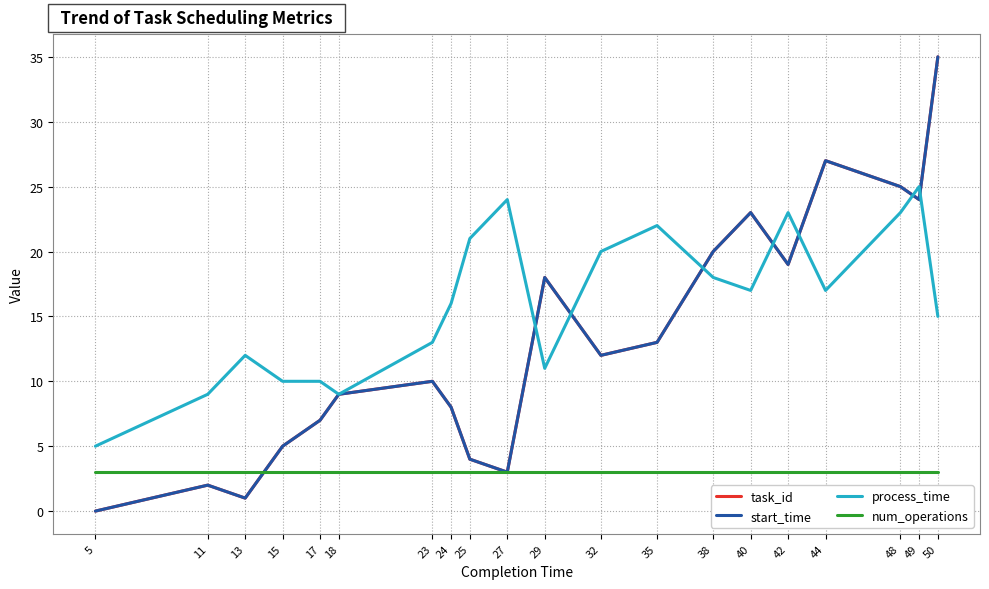

How many lines are shown in the chart?

4